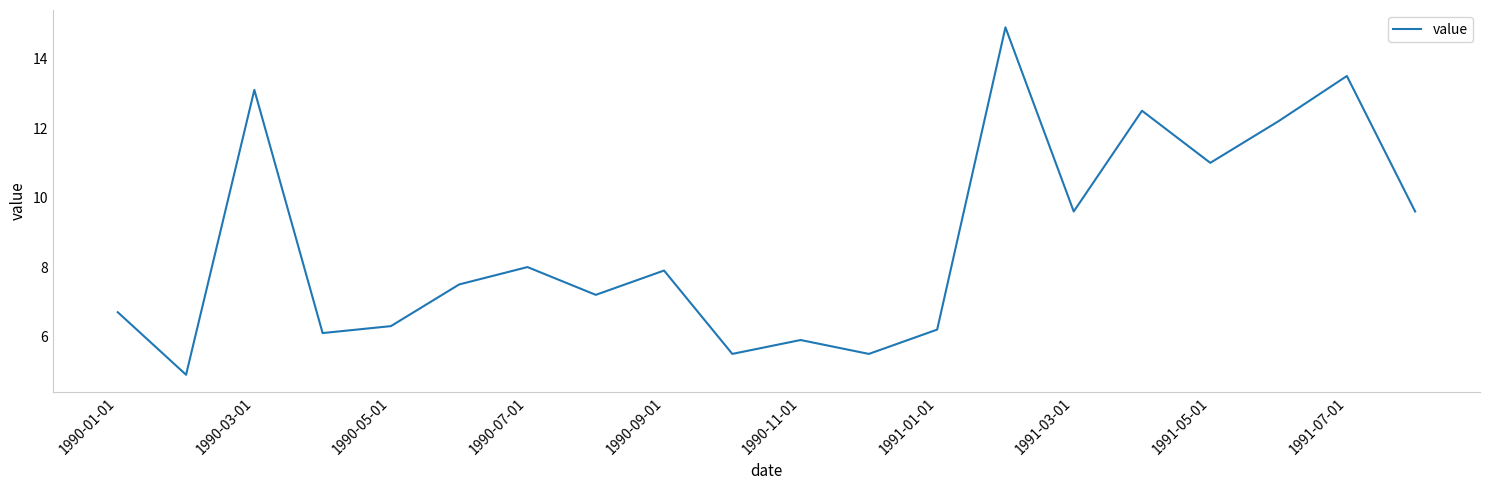

What is the difference between the maximum and minimum values?

10.0